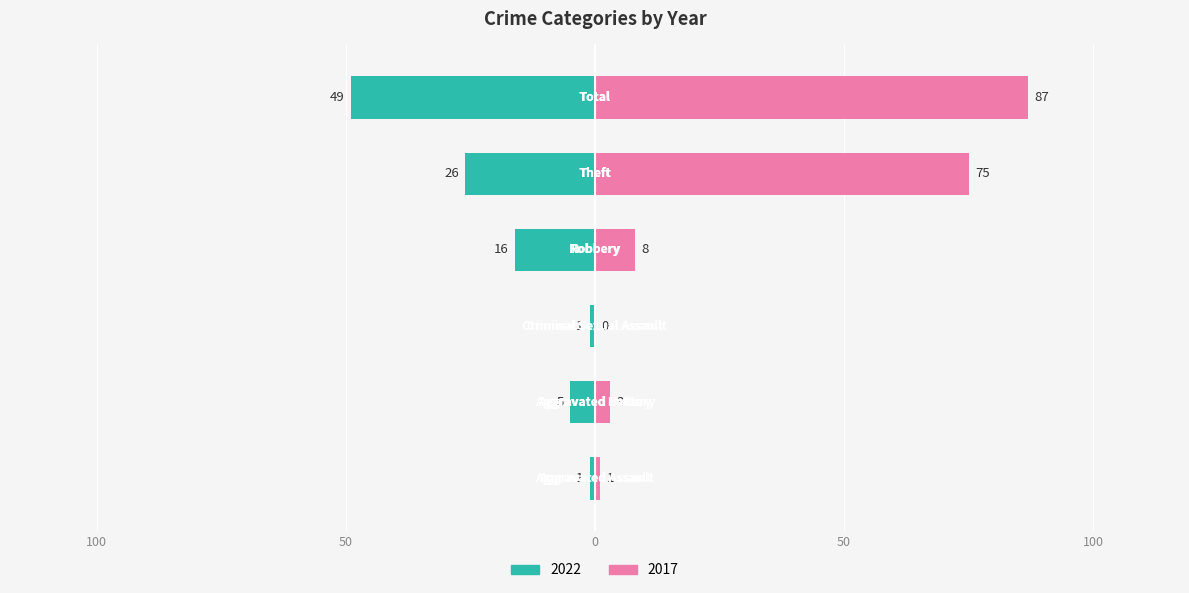

Where does the 2017 series first go above 8?

Theft